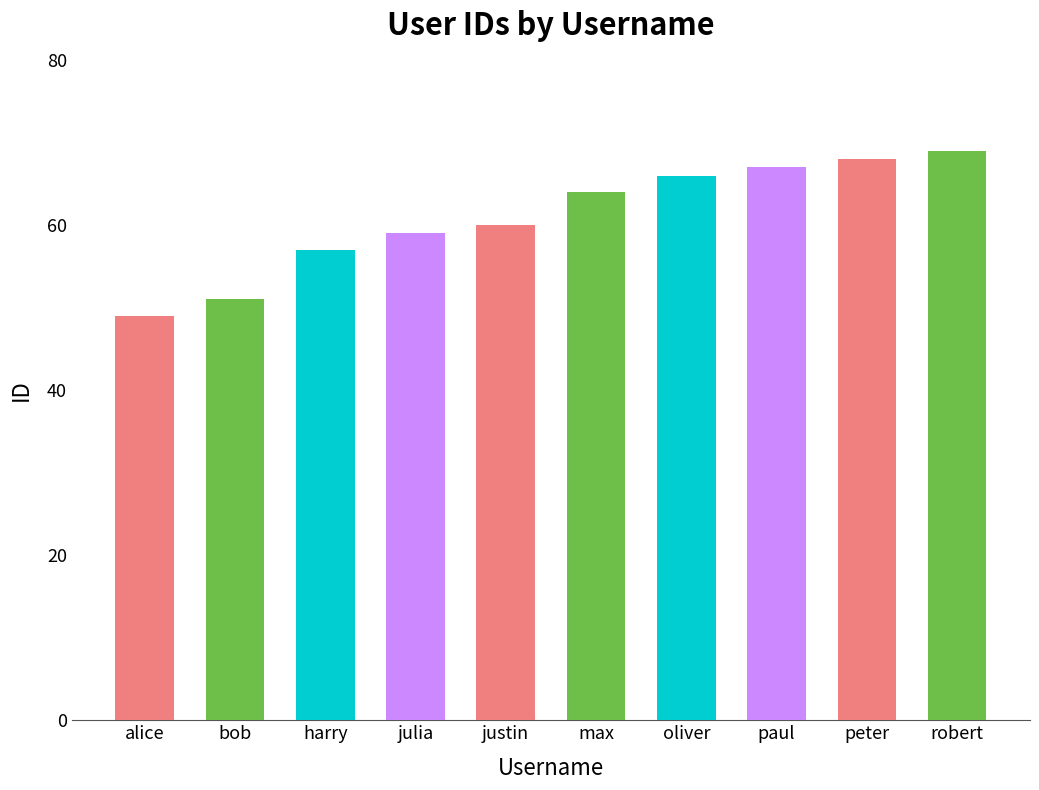

Reading left to right, transcribe all the data shown in this chart.

alice=49	bob=51	harry=57	julia=59	justin=60	max=64	oliver=66	paul=67	peter=68	robert=69